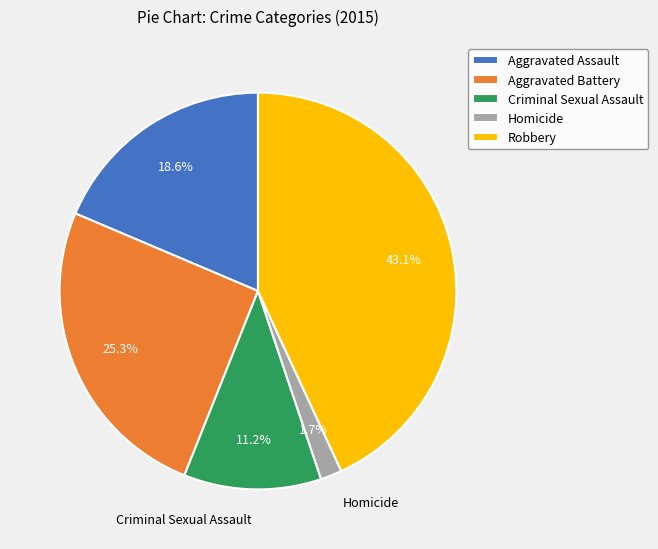

Combined, what portion of the pie is Robbery and Homicide?

44.8%